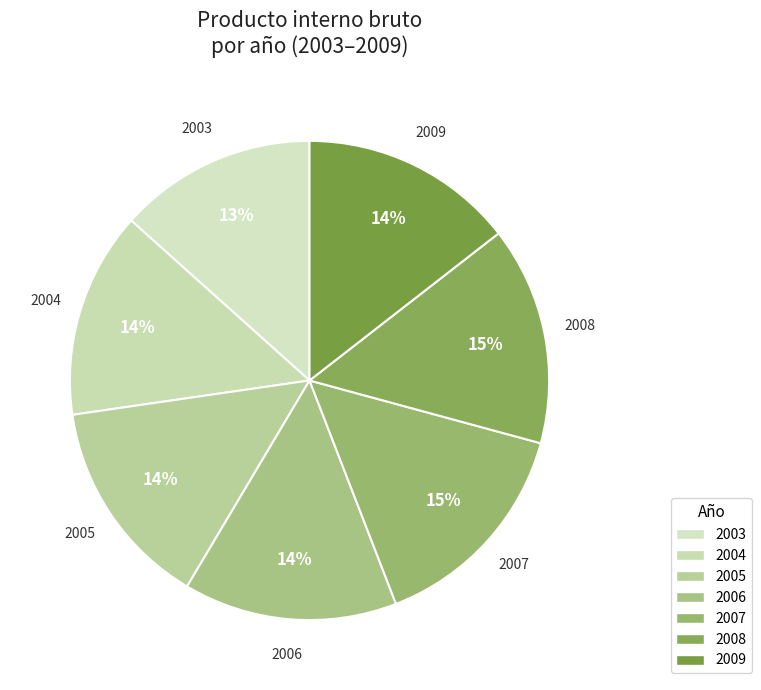

What is the total percentage of 2007 and 2004?

28.8%